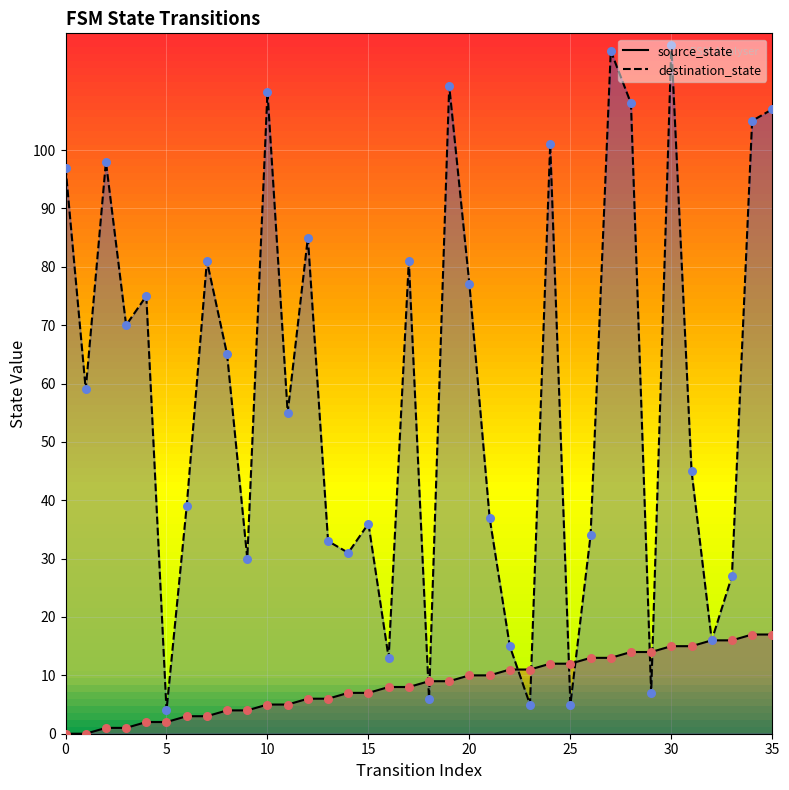

At how many categories does at least one series exceed 86?

10